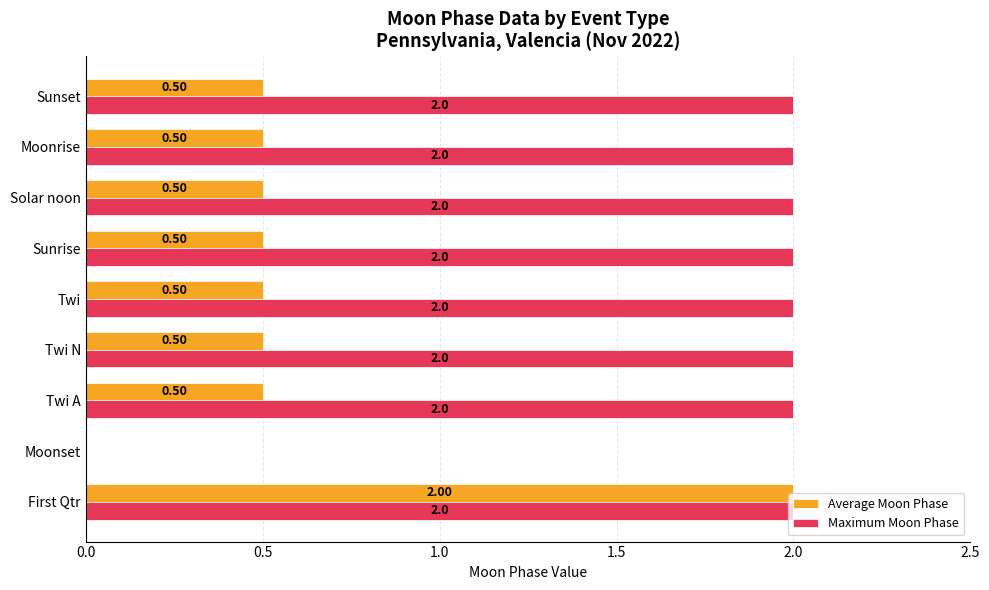

Which series has the largest total across all categories?

Maximum Moon Phase